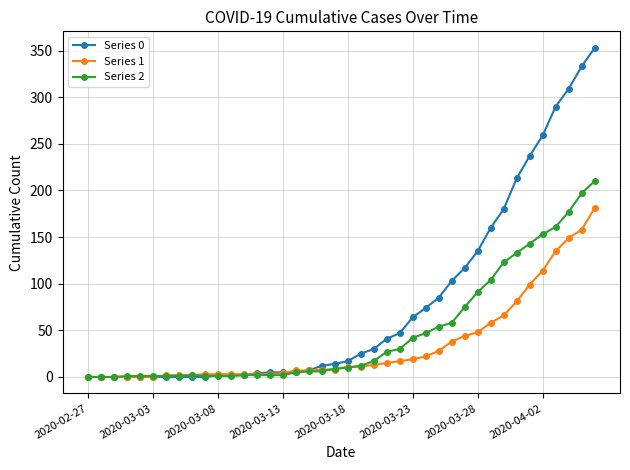

What is the difference between the maximum and minimum values in the Series 1 series?

181